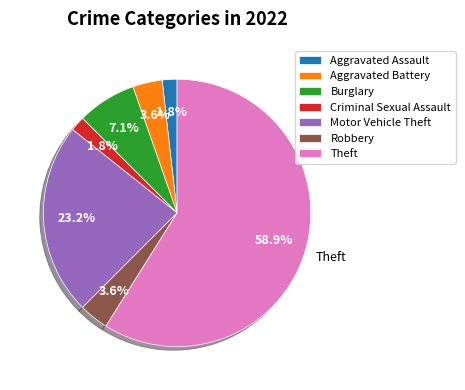

To the nearest percent, what portion does Theft represent?

59%